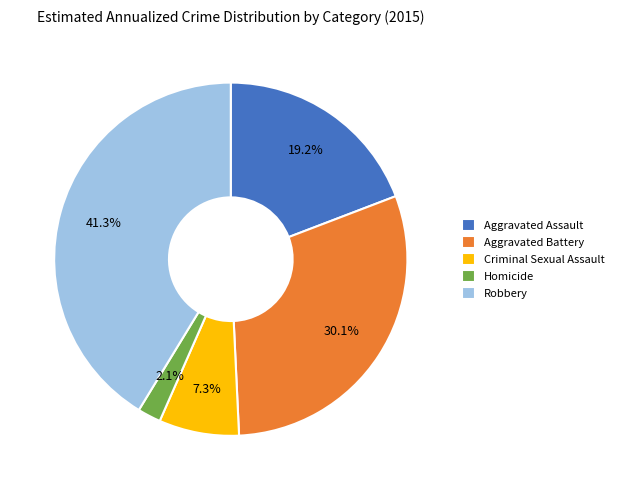

How many segments does this pie chart have?

5